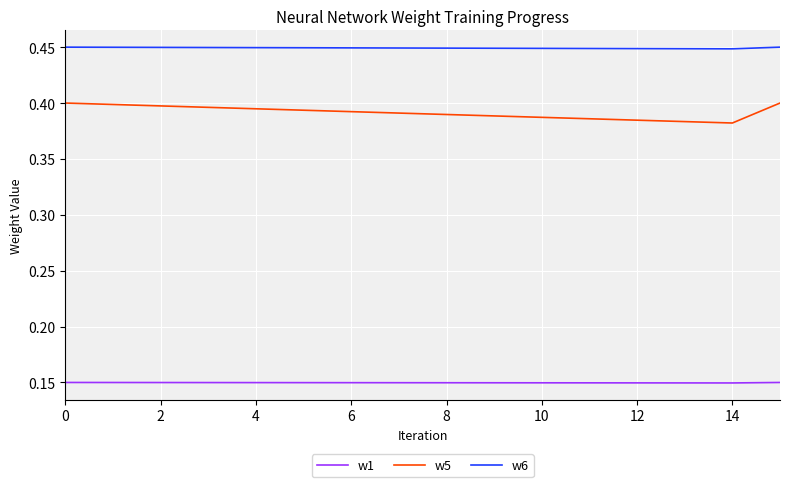

In w1, how many points are lower than both neighbors (excluding endpoints)?

1